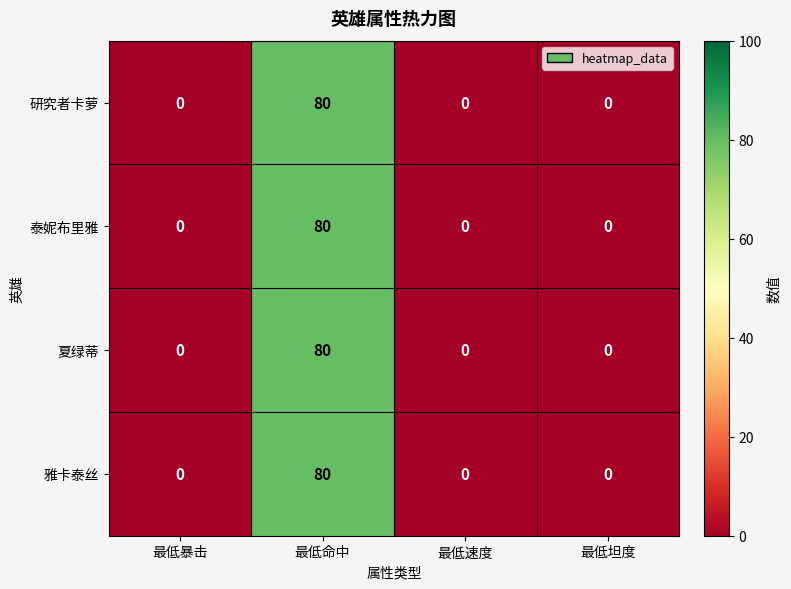

At how many categories does at least one series exceed 49?

1